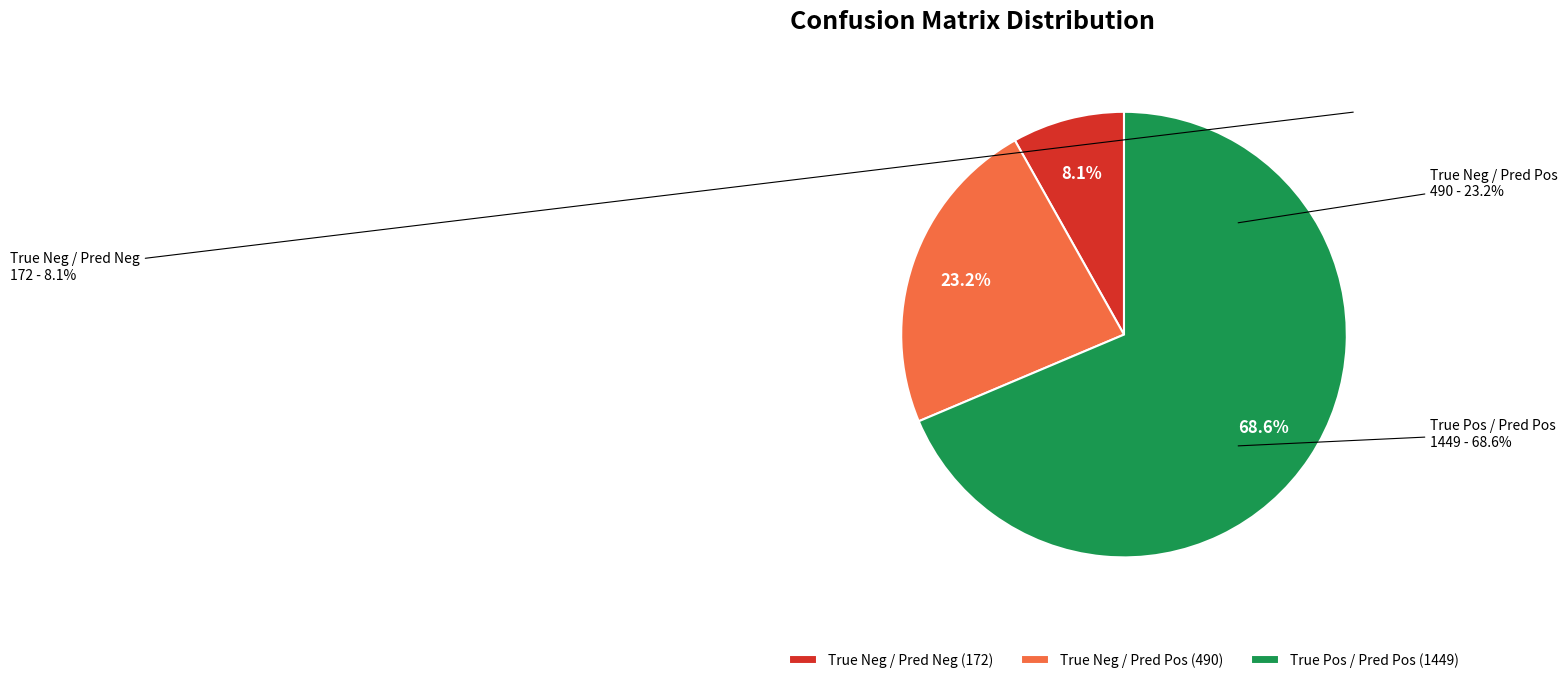

Approximately how many times larger is the value at True Pos / Pred Pos (1449) compared to True Neg / Pred Pos (490)?

3.0